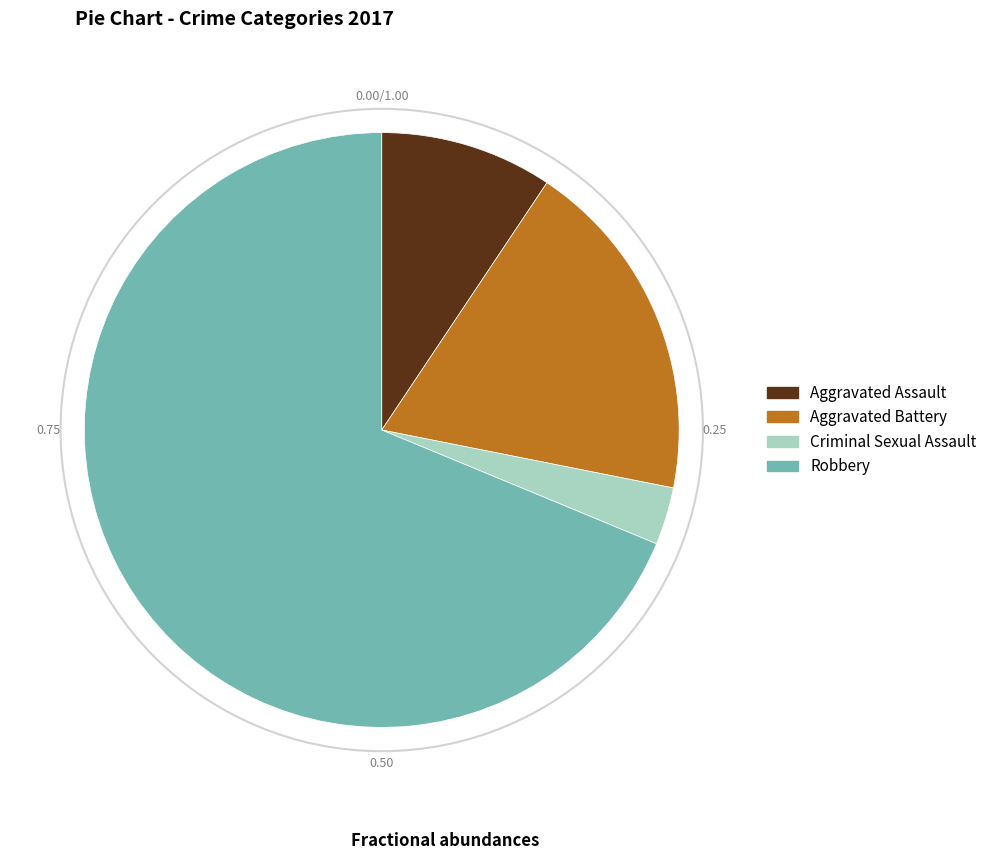

Is it true that Aggravated Battery is 19% of the pie?

True